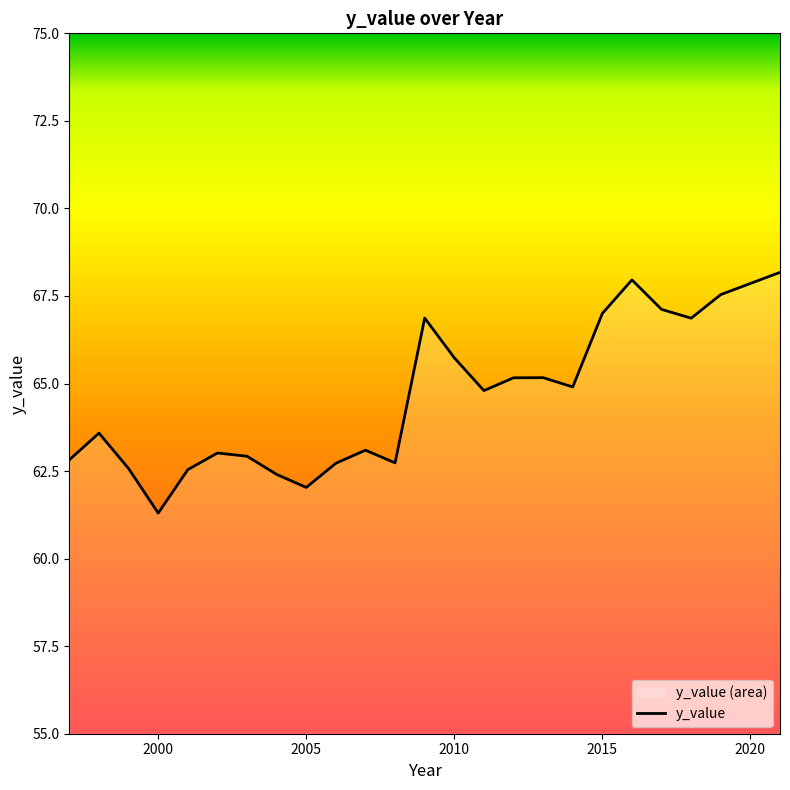

How many values are below 64?

12